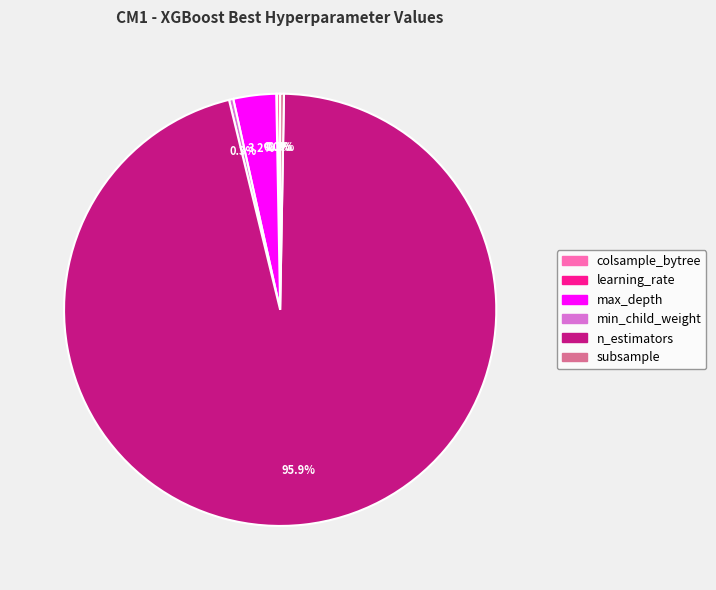

How much of the chart is everything except max_depth?

96.8%